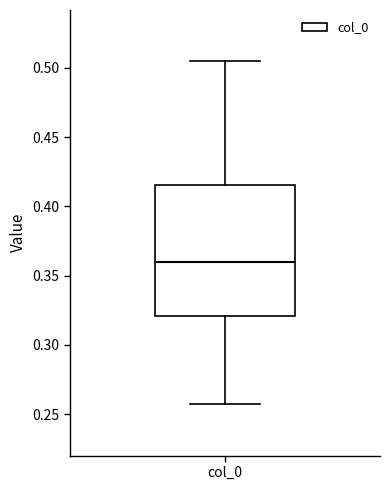

Read this box plot against the y-axis: the position of the median line, the range covered by the box, and the ends of both whiskers. The values are not printed on the chart, so give them approximately, as read against the axis.

median 0.360, box 0.320 to 0.415, whiskers 0.255 to 0.505